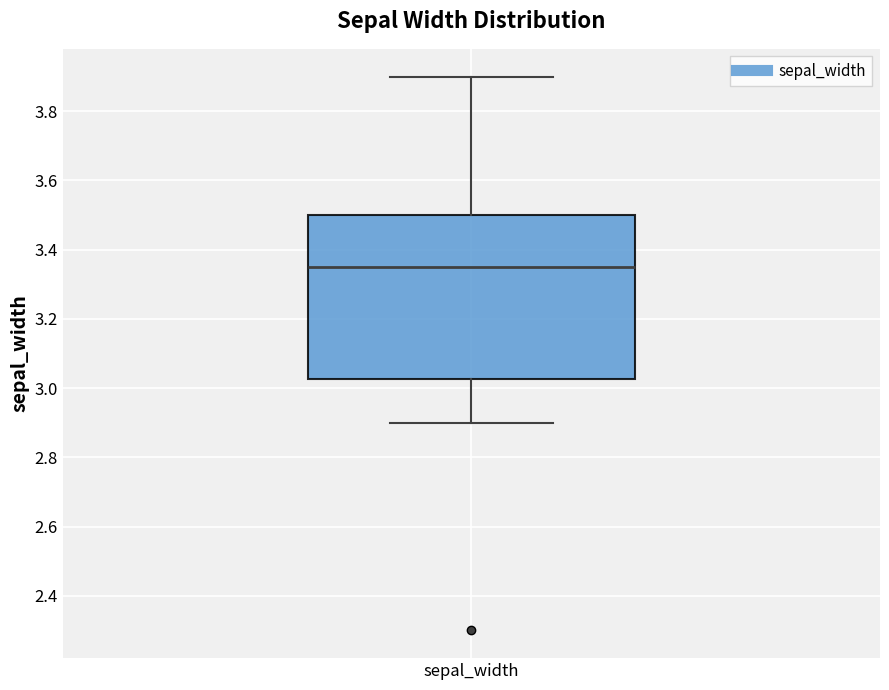

Where is the upper edge of the box for sepal_width on the y-axis? The values are not printed on the chart, so give them approximately, as read against the axis.

3.50